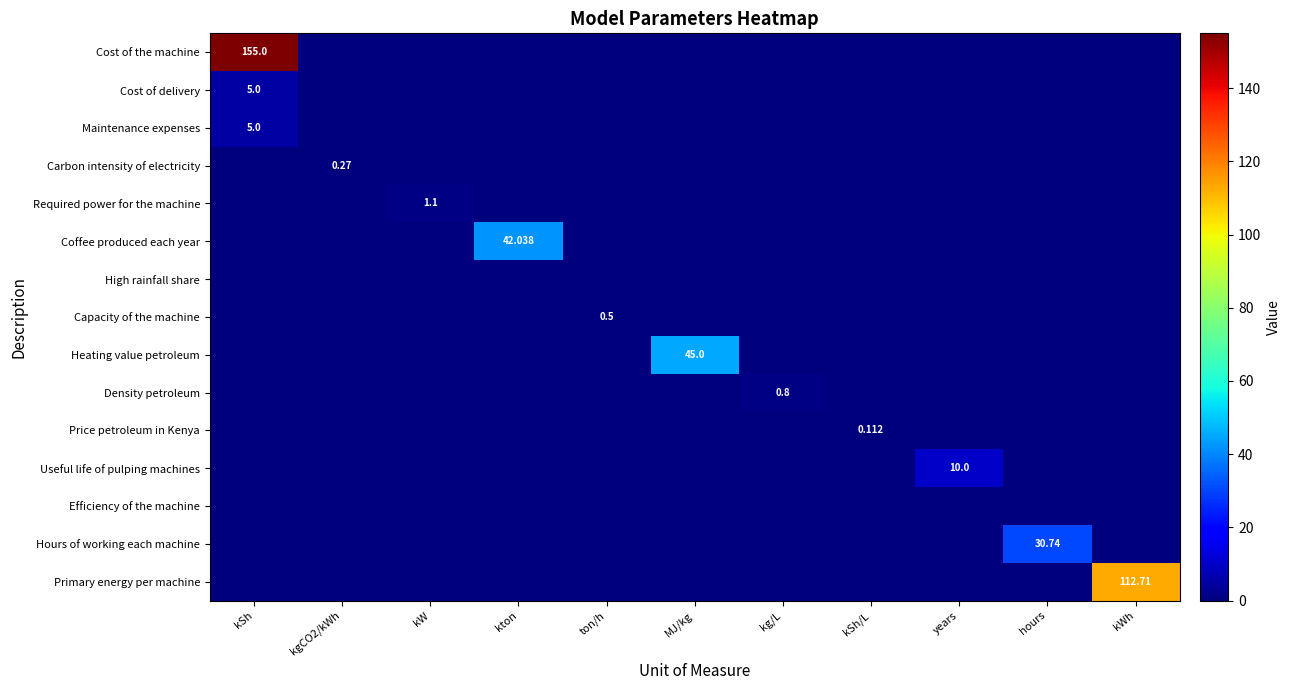

Which category has the highest value in the Maintenance expenses series?

kSh